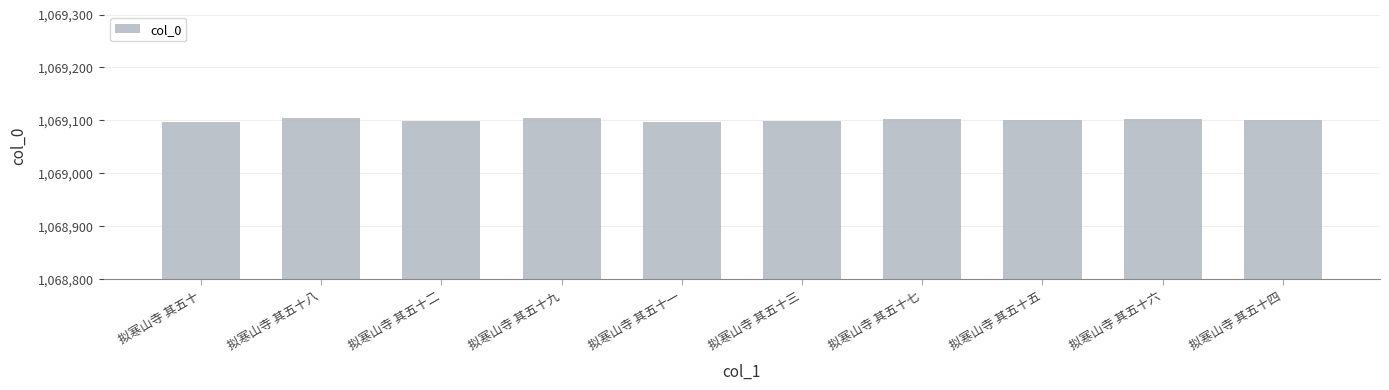

What is the label of the 8th bar from the left?

拟寒山寺 其五十五